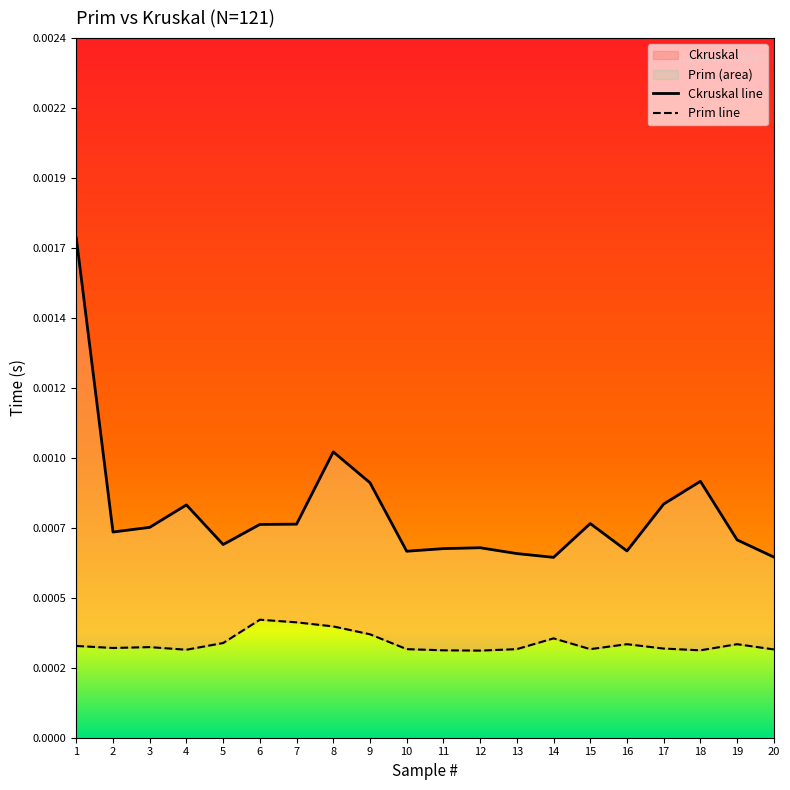

In Prim, how many points are higher than both neighbors (excluding endpoints)?

5